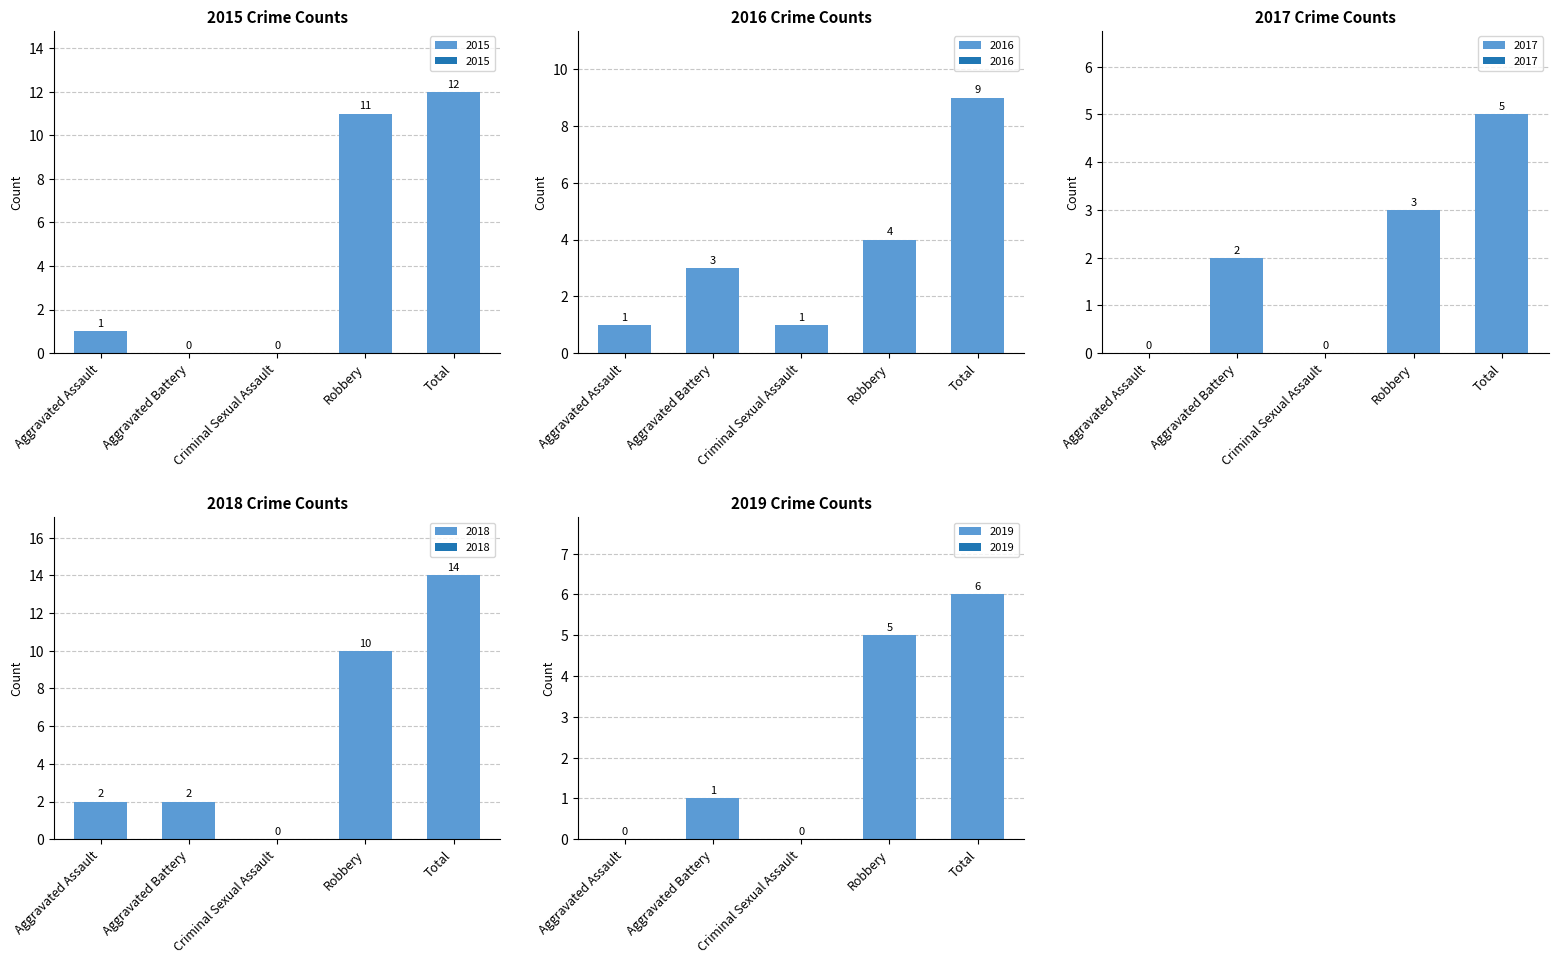

What are all the series names shown in the legend?

2015, 2016, 2017, 2018, 2019, 2020